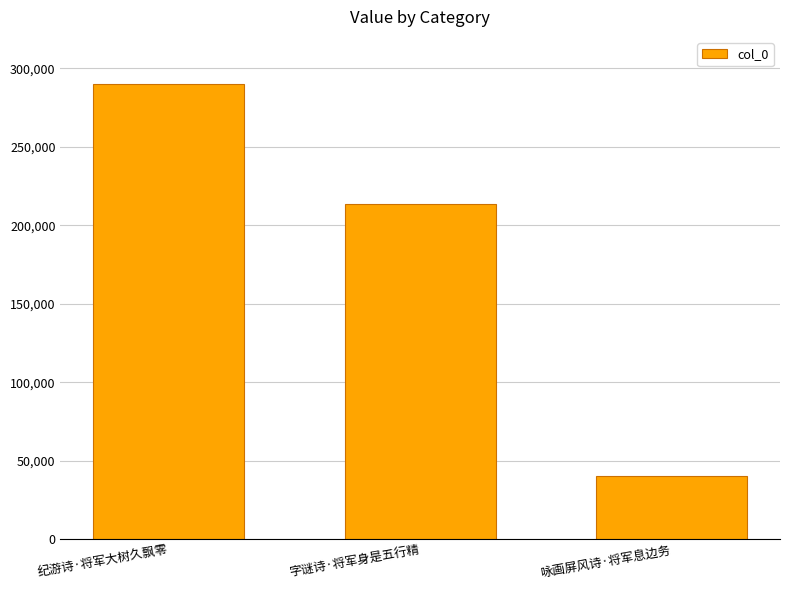

What value does the data have at 字谜诗·将军身是五行精, to the nearest 100?

213900